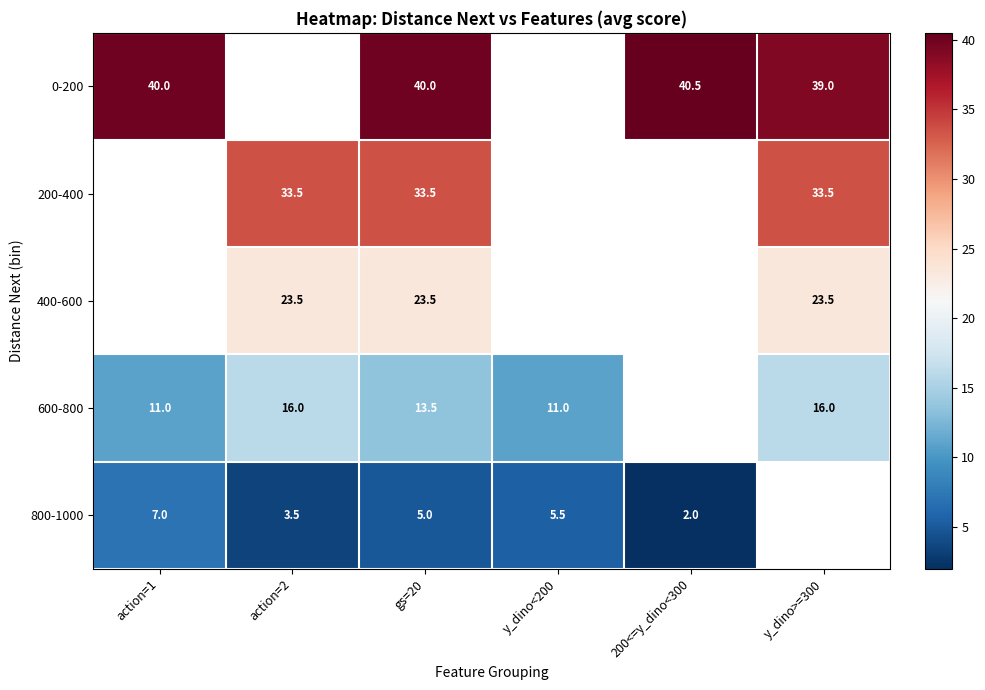

True or false: 800-1000 has a value of 1.2 at gs=20.

False